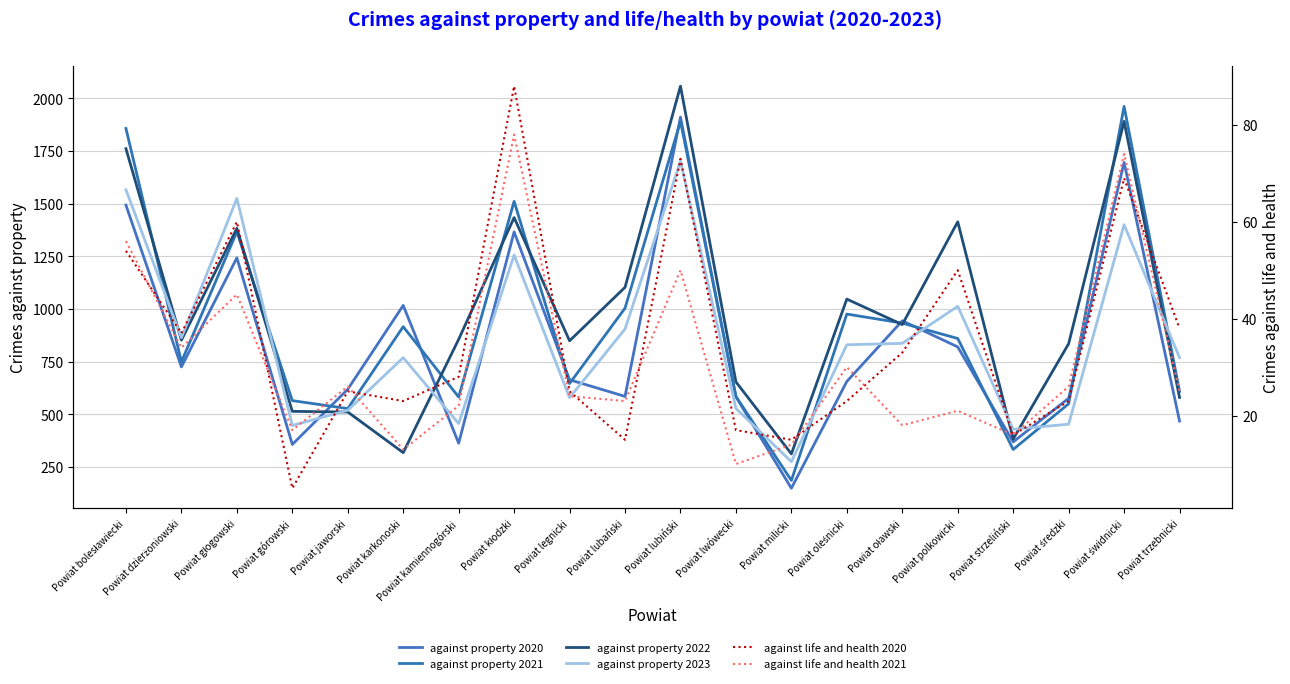

Which category has the highest value in the against property 2020 series?

Powiat lubiński